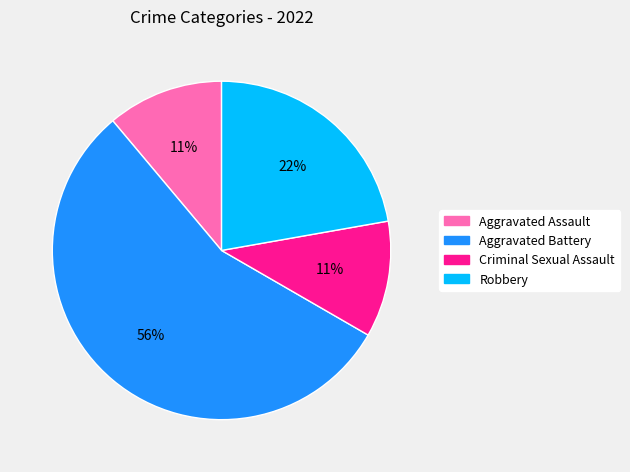

The Aggravated Battery slice represents 48% of the pie. True or false?

False